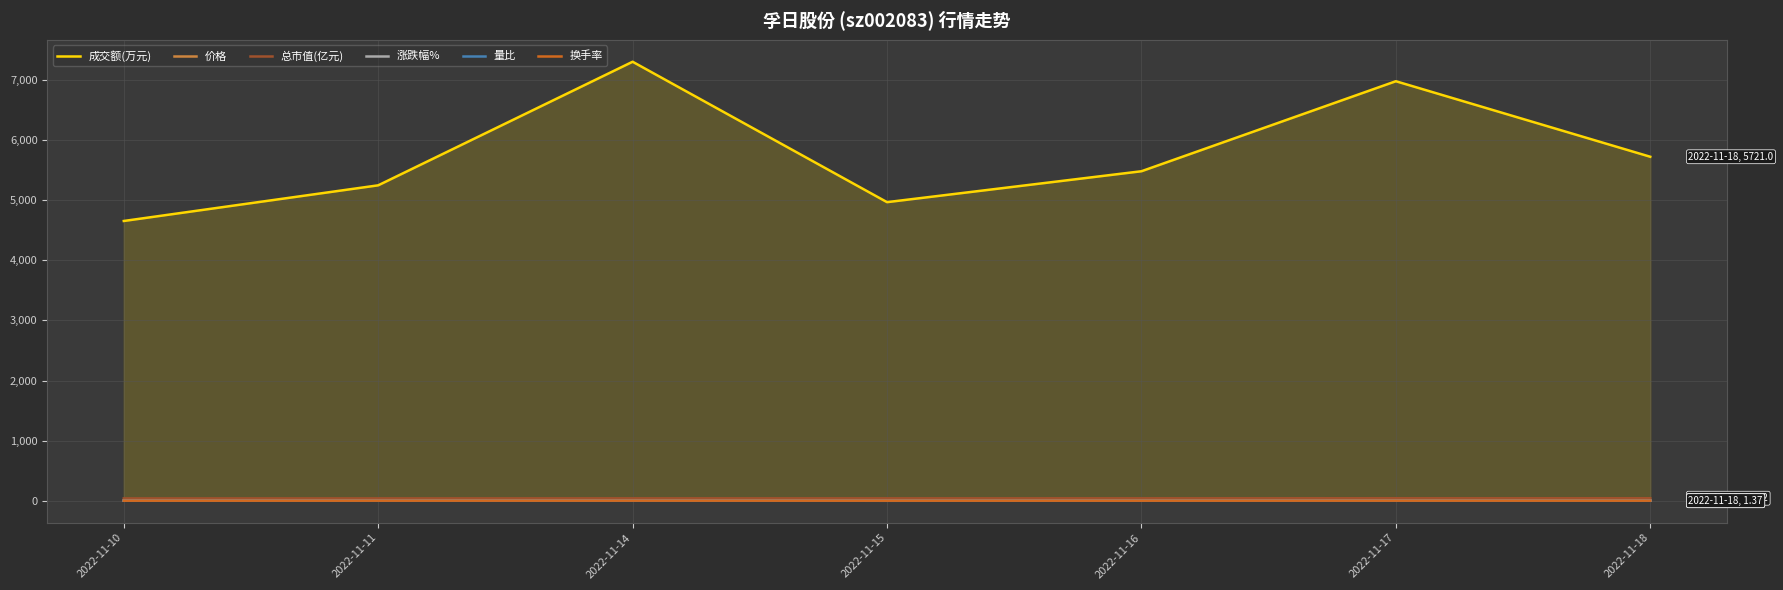

What is the maximum value for 换手率?

1.8